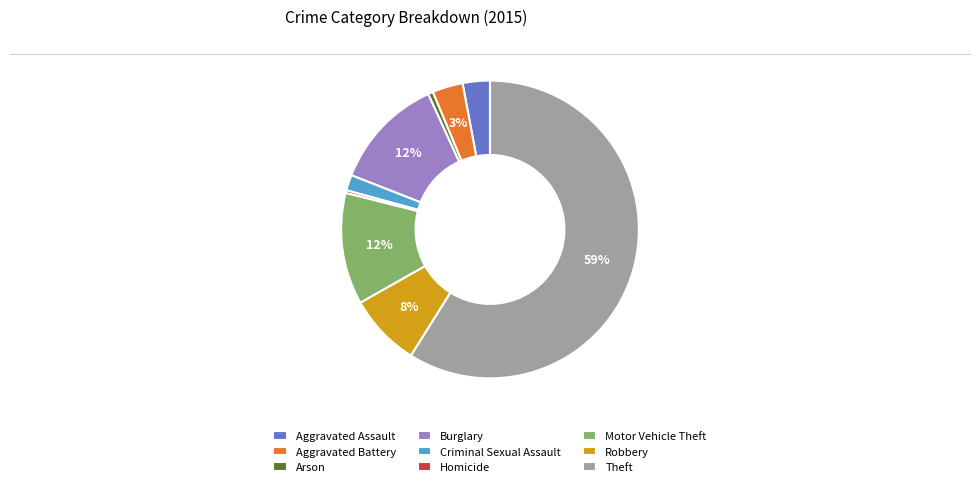

Is it true that Arson is 1% of the pie?

True